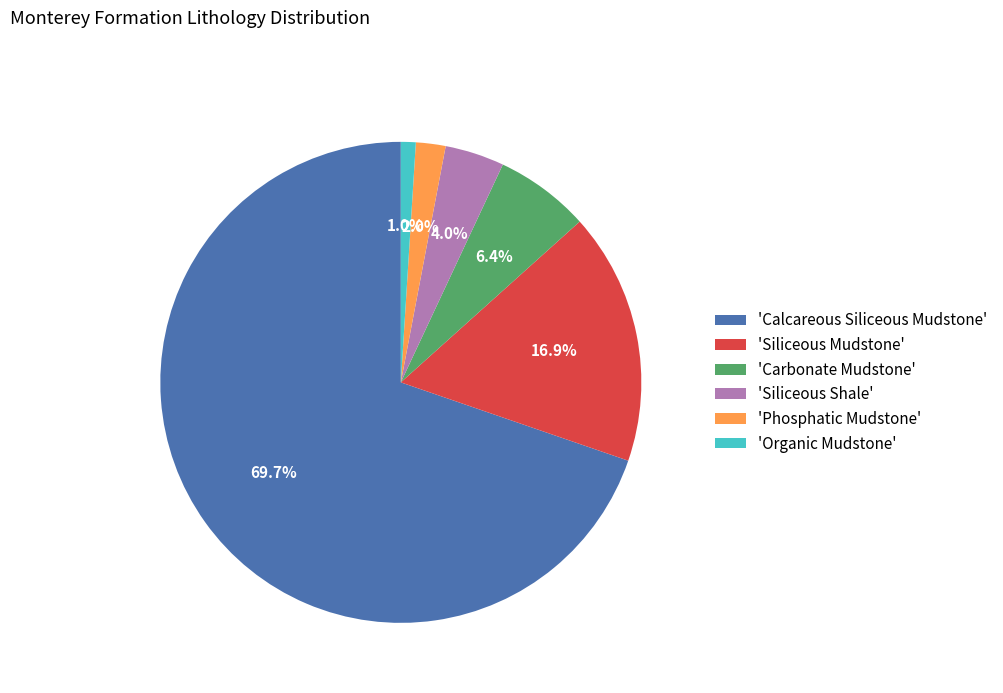

Which category has the smallest portion of the pie?

'Organic Mudstone'